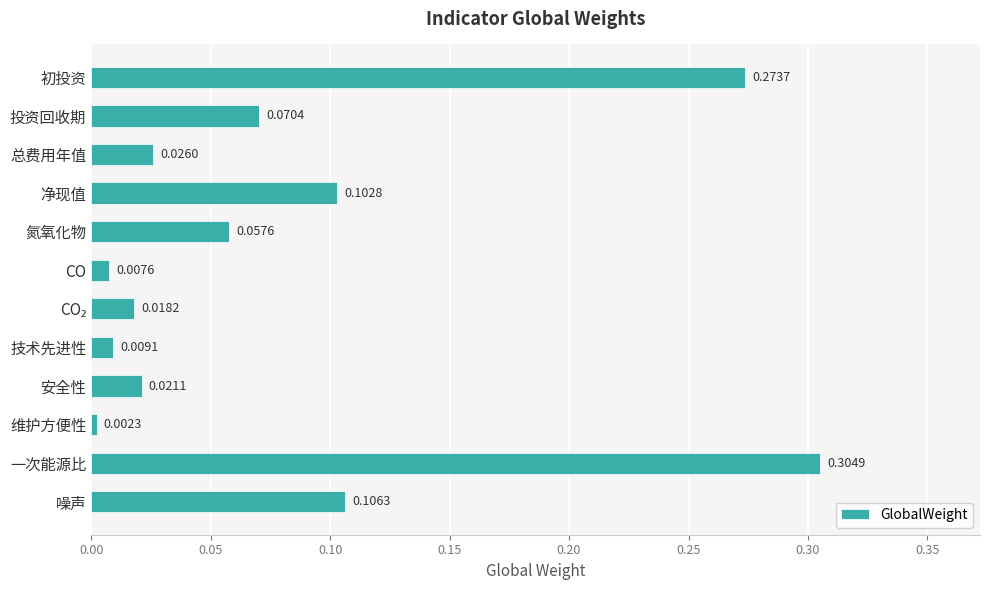

Which category has the lowest value across all series?

维护方便性